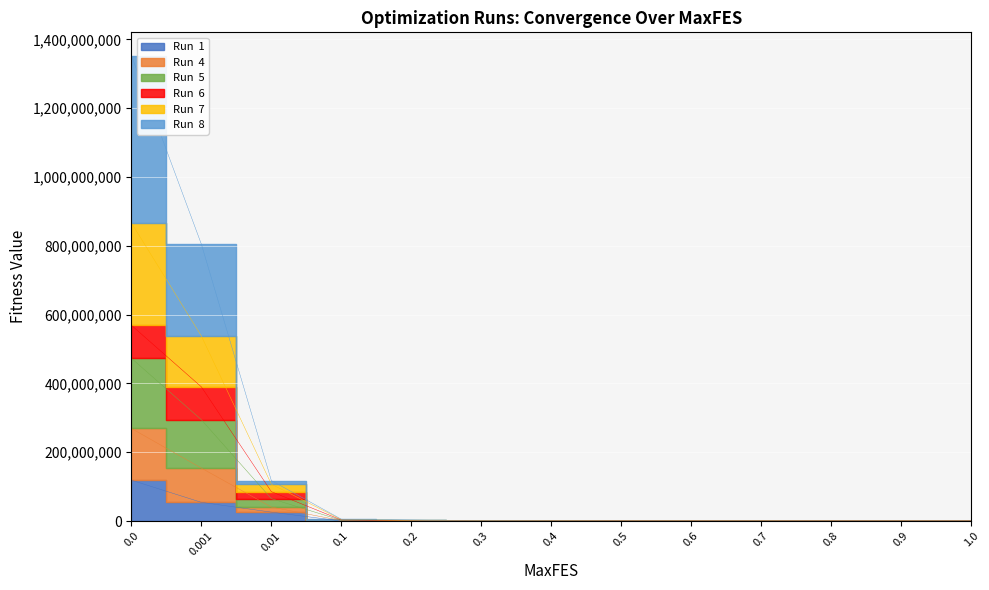

What is the label of the 13th point from the left?

1.0